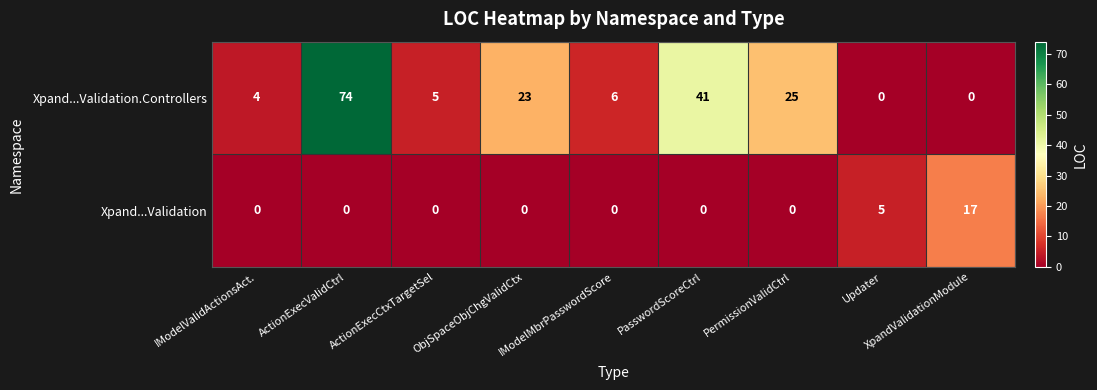

Which series has the largest range (max minus min)?

Xpand...Validation.Controllers